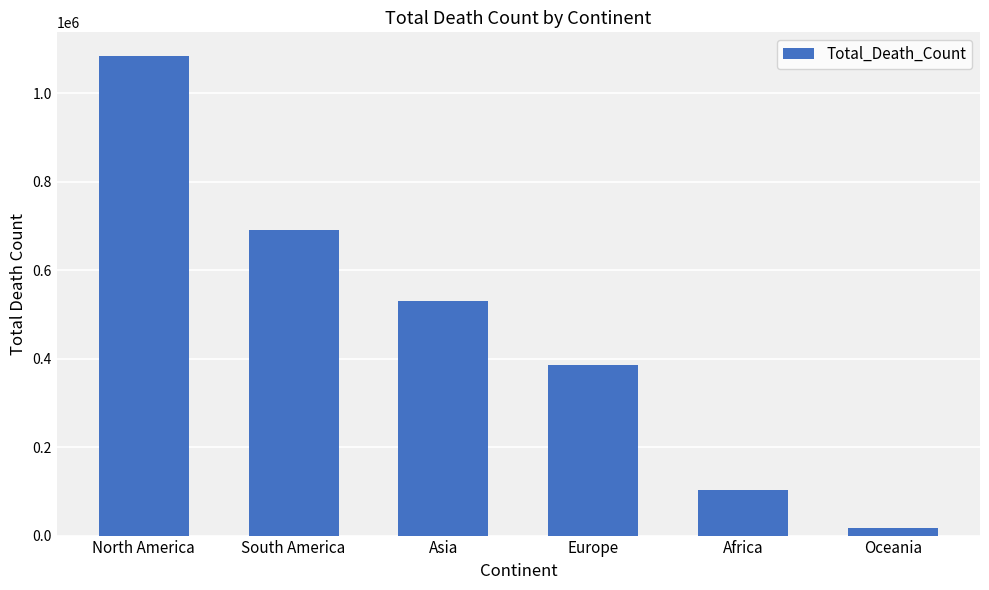

What is the ratio of the value at North America to the value at Europe?

2.8